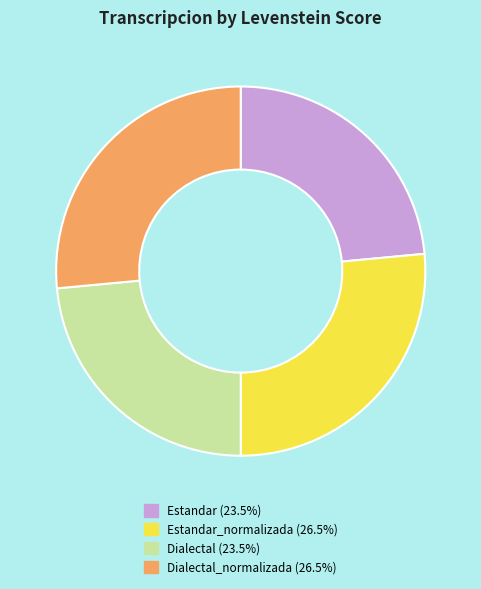

Is there a majority slice in this chart?

No